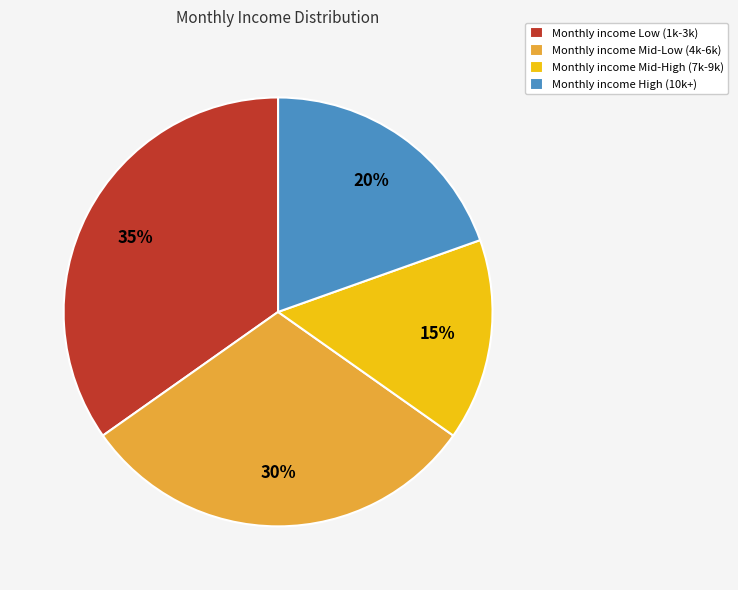

What percentage is the Monthly income Low (1k-3k) slice, to the nearest percent?

35%